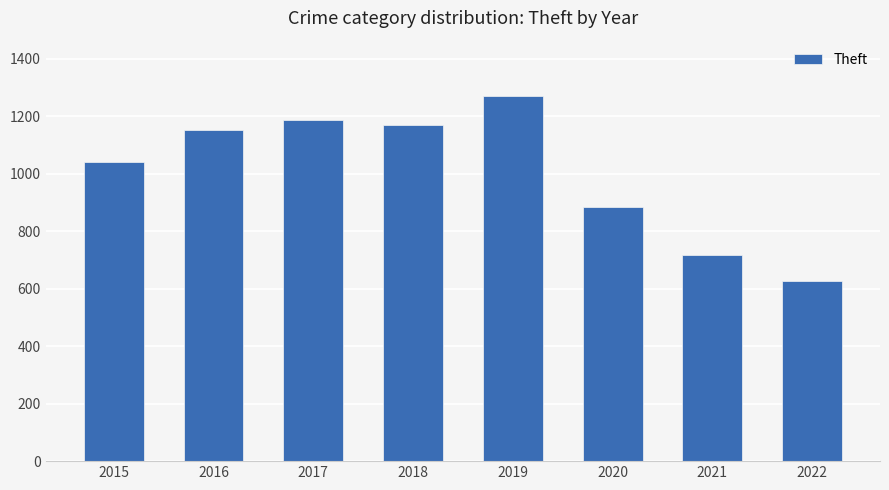

What is the difference between the second highest and minimum values?

562